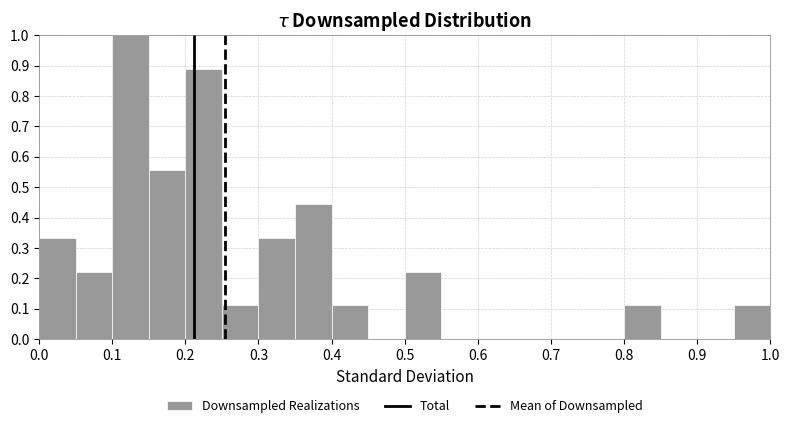

Reading left to right, list every bar in this chart as the range it spans on the x-axis followed by its height. The values are not printed on the chart, so give them approximately, as read against the axis.

0.00 to 0.05: 0.33
0.05 to 0.10: 0.22
0.10 to 0.15: 1.00
0.15 to 0.20: 0.56
0.20 to 0.25: 0.89
0.25 to 0.30: 0.11
0.30 to 0.35: 0.33
0.35 to 0.40: 0.44
0.40 to 0.45: 0.11
0.45 to 0.50: 0
0.50 to 0.55: 0.22
0.55 to 0.60: 0
0.60 to 0.65: 0
0.65 to 0.70: 0
0.70 to 0.75: 0
0.75 to 0.80: 0
0.80 to 0.85: 0.11
0.85 to 0.90: 0
0.90 to 0.95: 0
0.95 to 1.00: 0.11